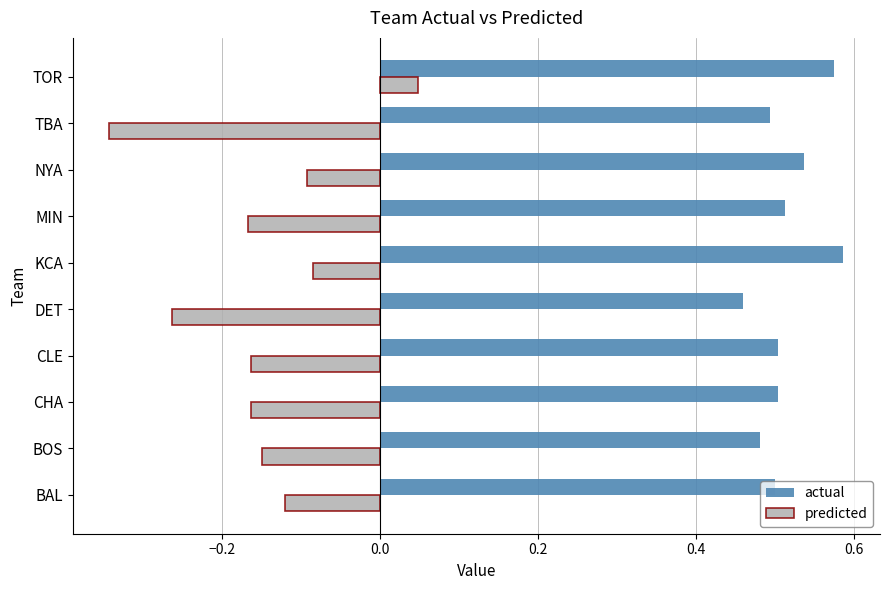

List the series in order of their overall mean, highest first.

actual, predicted